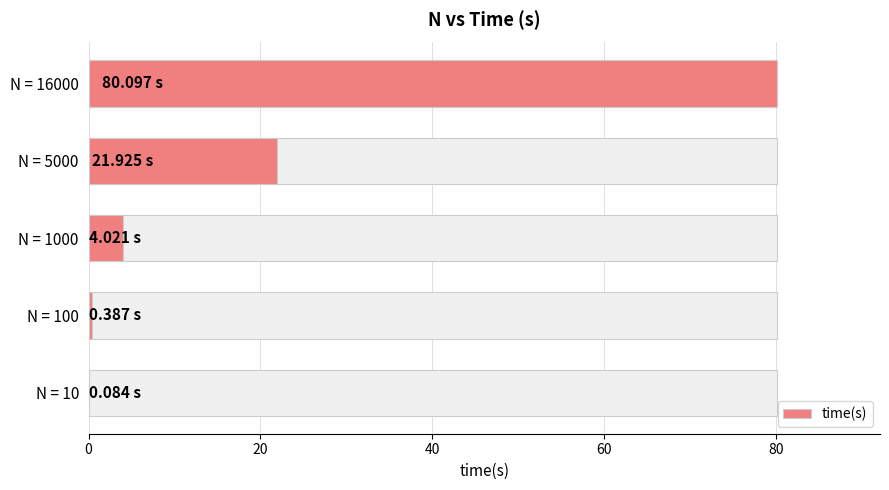

What is the smallest value displayed?

0.1